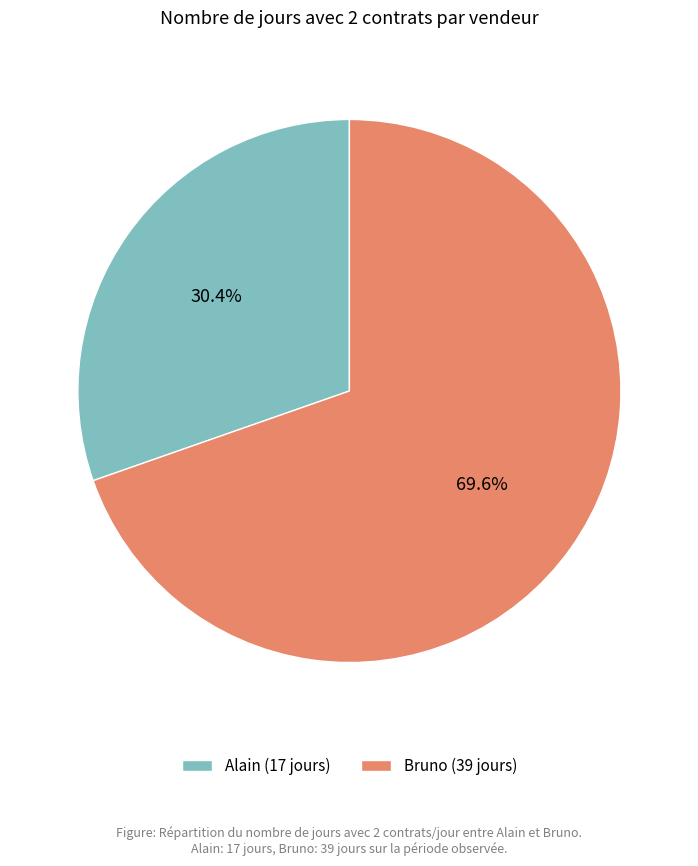

To the nearest percent, what is the average slice percentage?

50%